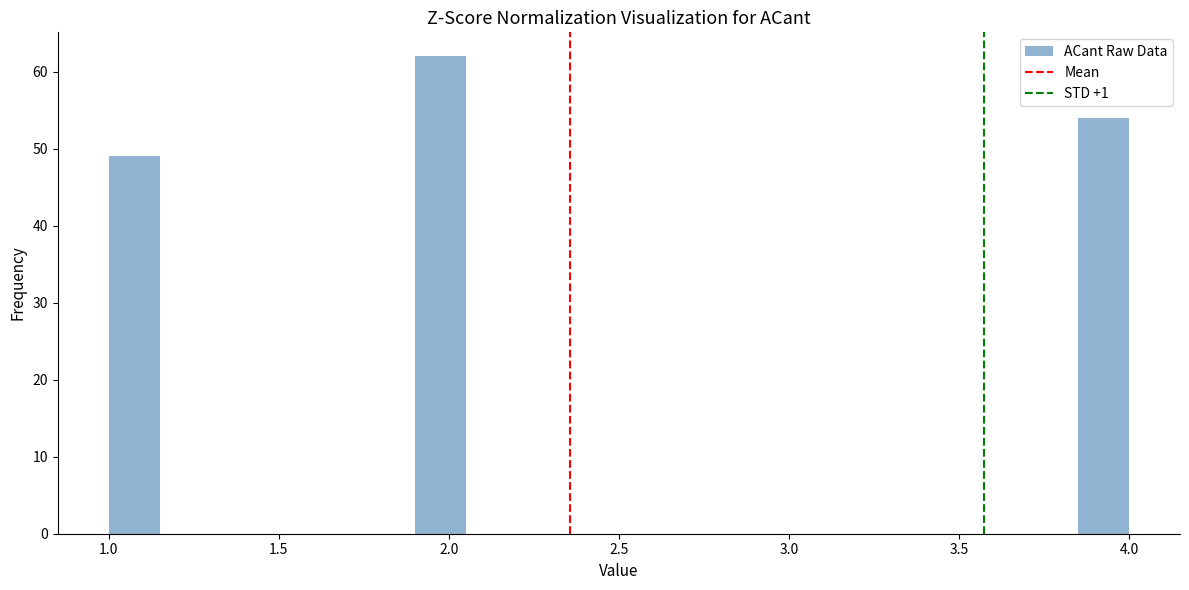

Read against the x-axis, roughly where is the centre of the tallest bar?

2.00